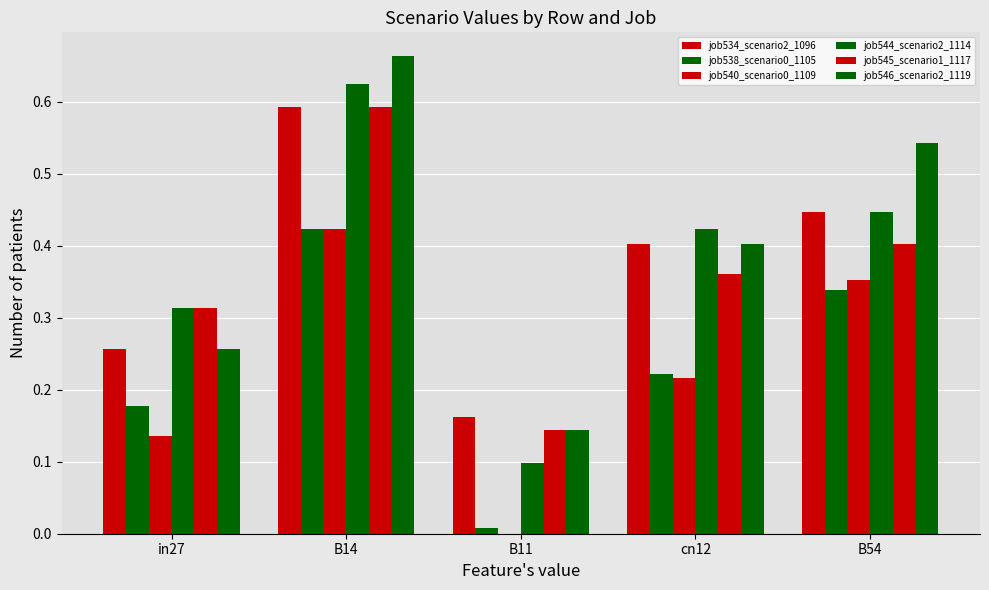

How many distinct data groups are displayed?

6